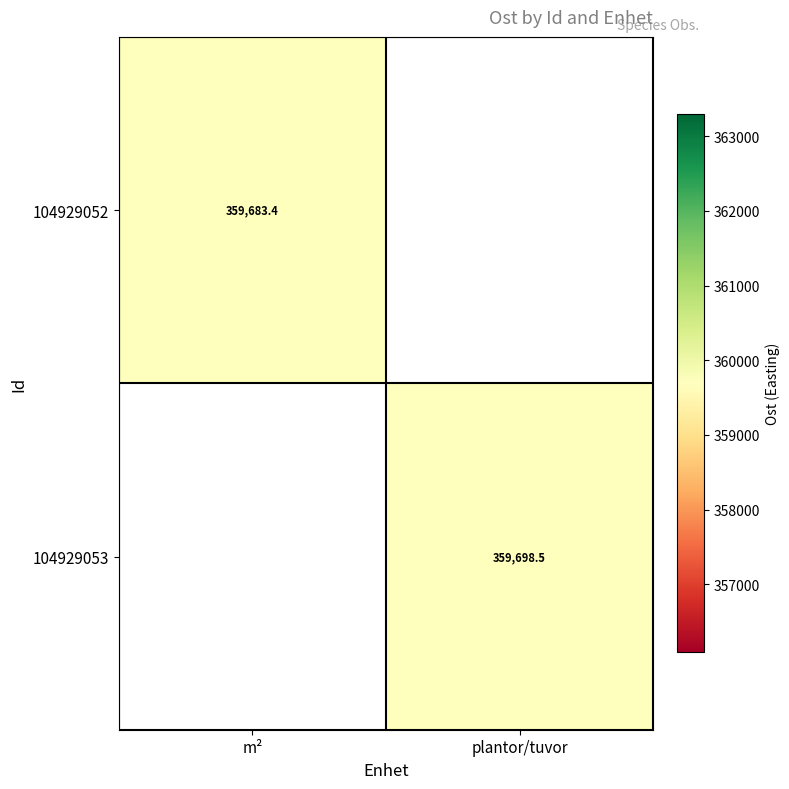

Is the value of 104929052 at m² greater than the value of 104929053 at plantor/tuvor?

No